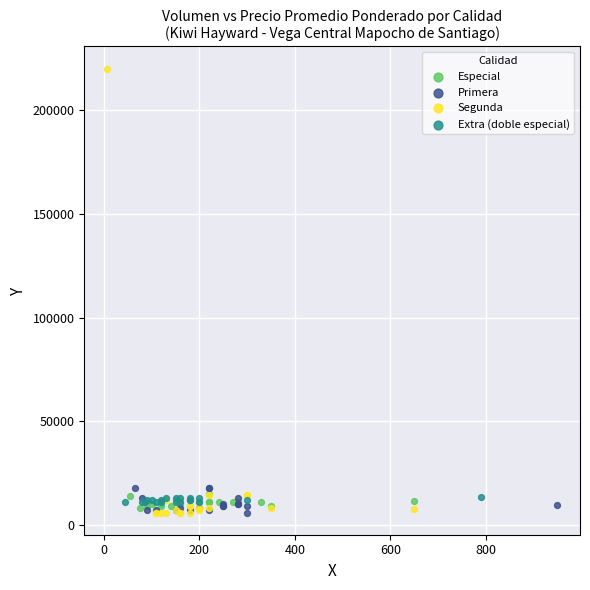

What are all the series names shown in the legend?

Especial, Primera, Segunda, Extra (doble especial)